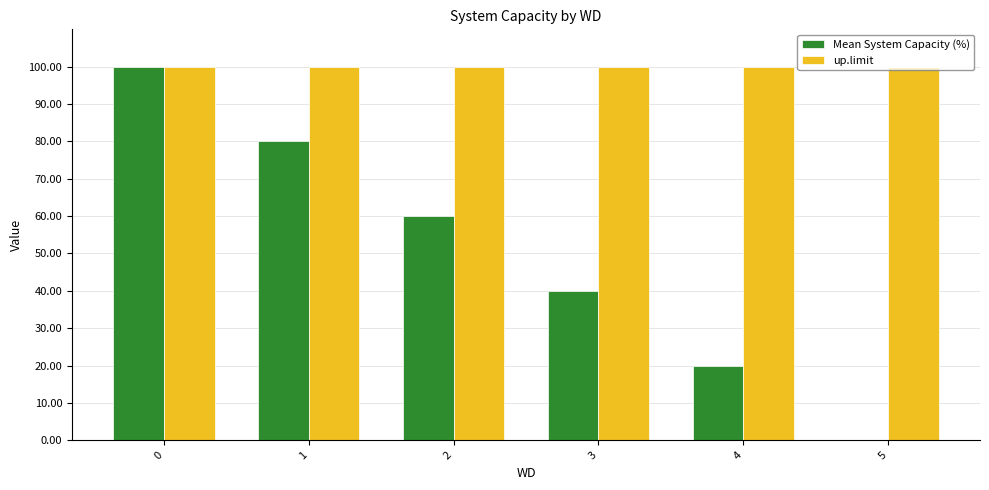

What is the average value of the Mean System Capacity (%) series?

50